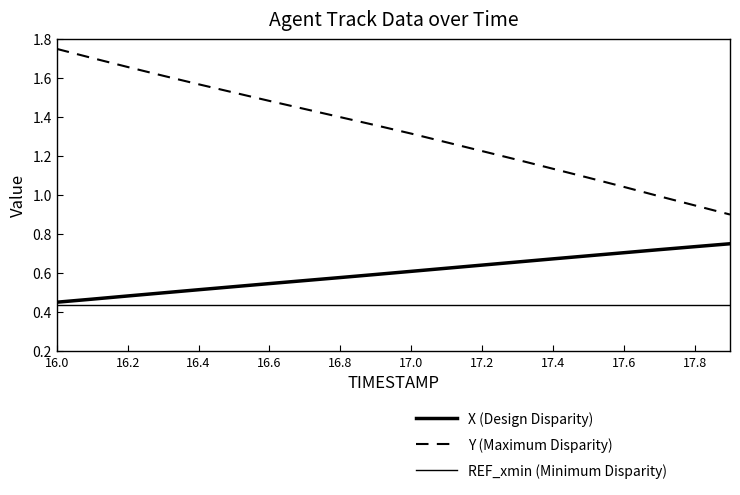

What is the average value of the Y (Maximum Disparity) series?

1.3